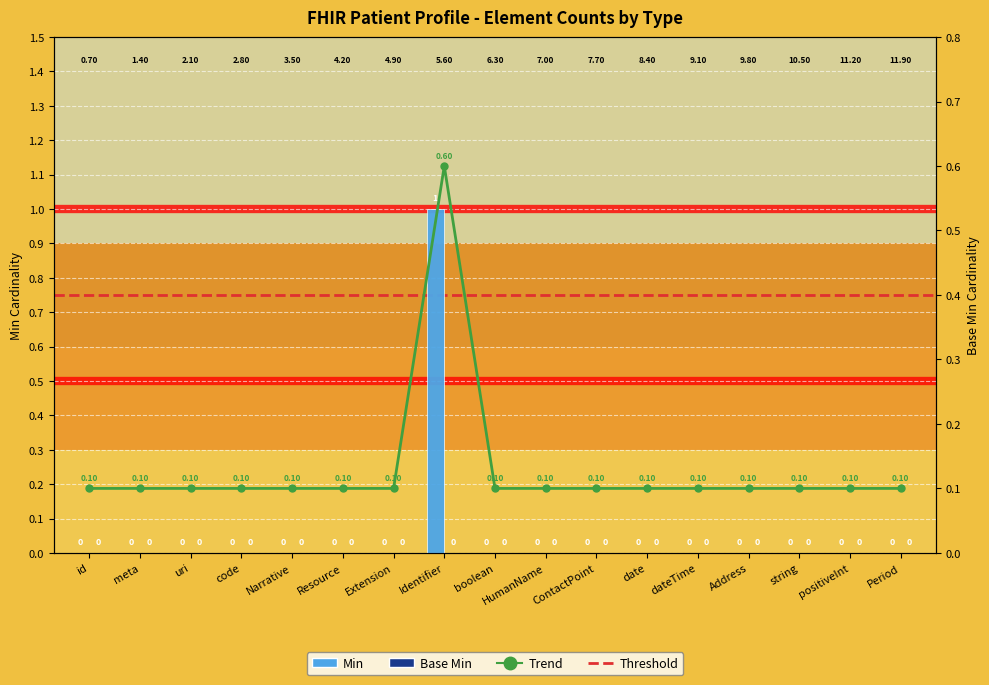

Where is Base Min nearest to the value 0?

id